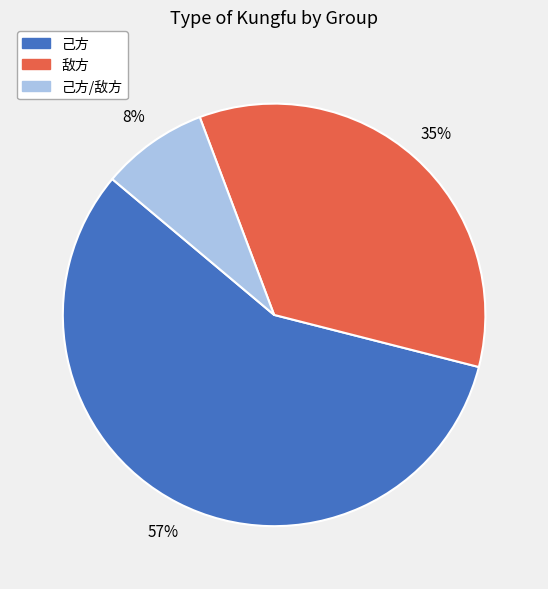

Does any single category account for the majority?

Yes